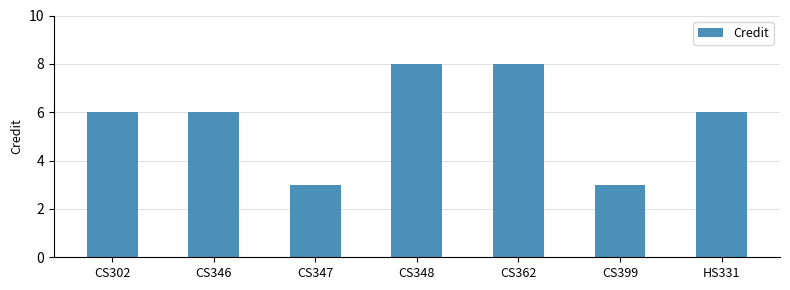

What is the maximum value shown in the chart?

8